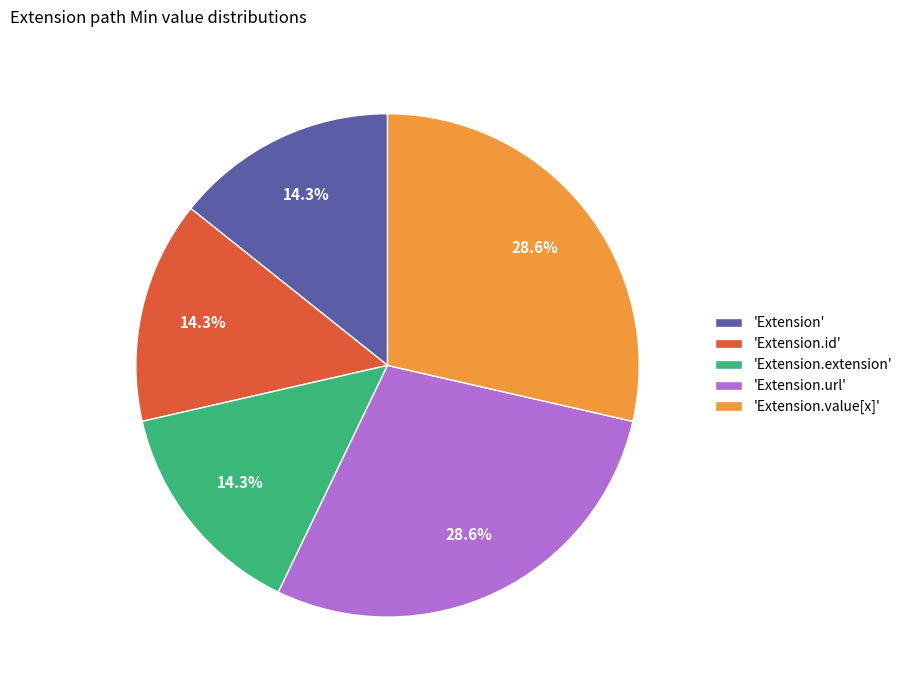

Approximately how many times larger is the value at 'Extension.value[x]' compared to 'Extension.extension'?

2.0